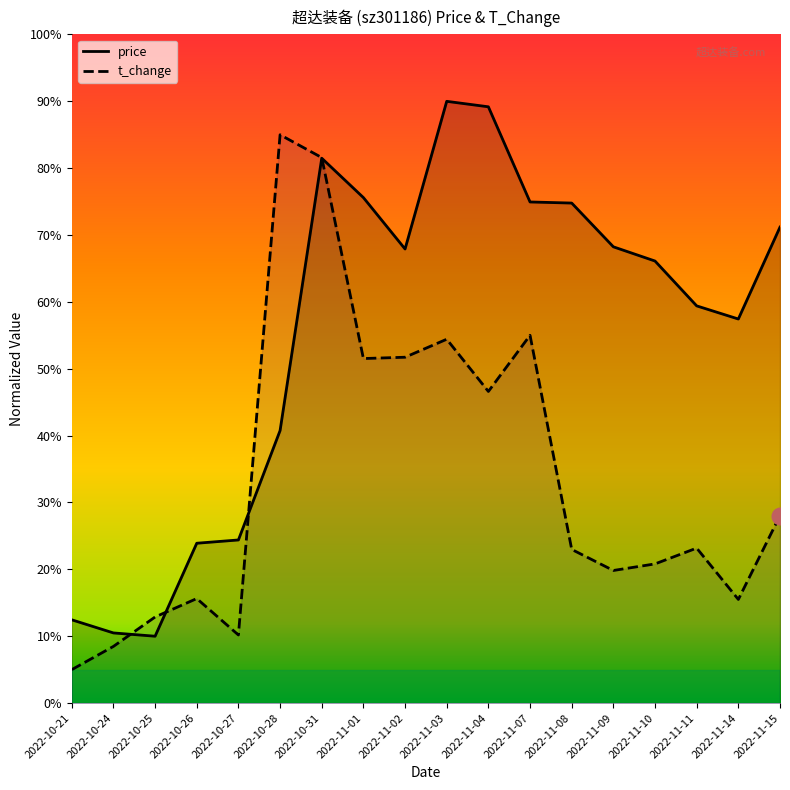

Between which two adjacent categories do t_change and price first intersect?

2022-10-24 and 2022-10-25